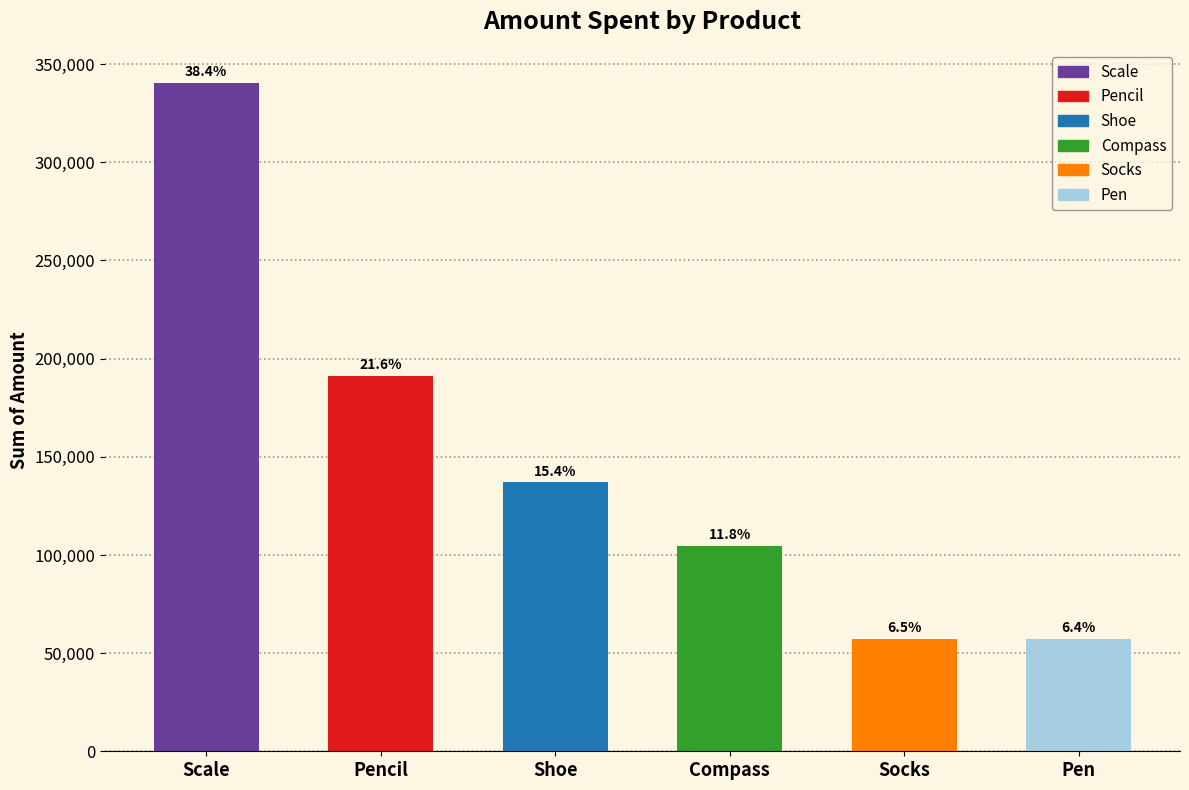

Reading left to right, transcribe all the data shown in this chart.

340295	191257	136945	104438	57281	57079